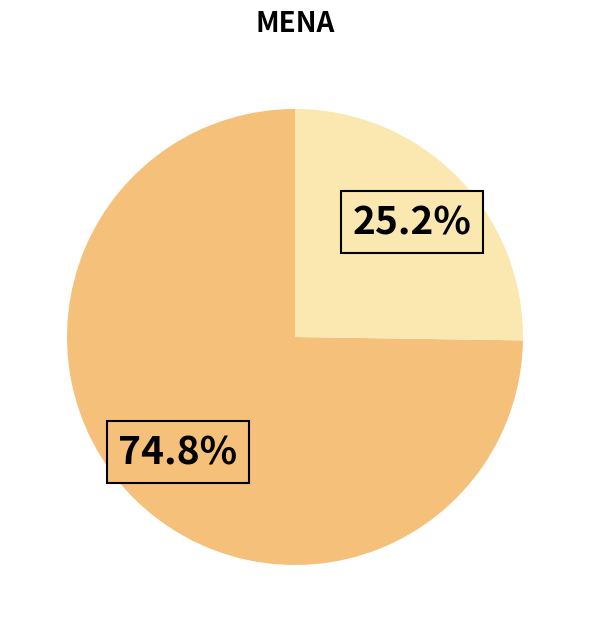

Is there a majority slice in this chart?

Yes